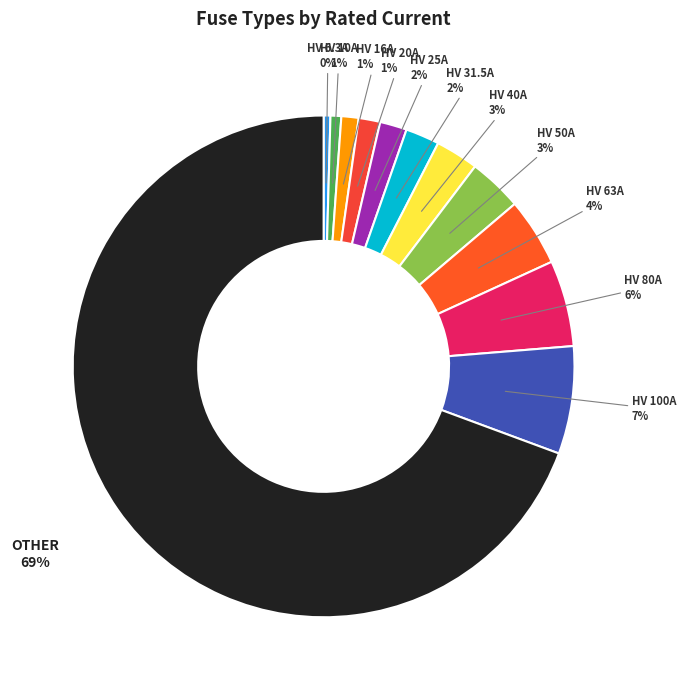

Which slice represents more than half of the pie?

OTHER